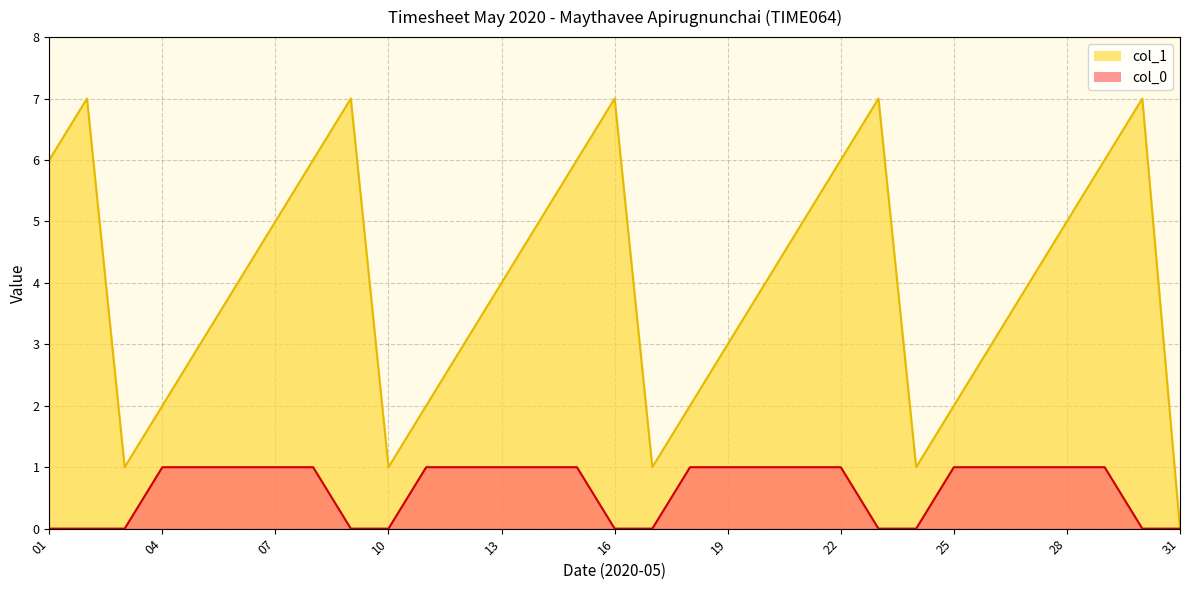

At which label does col_0 reach its peak?

04